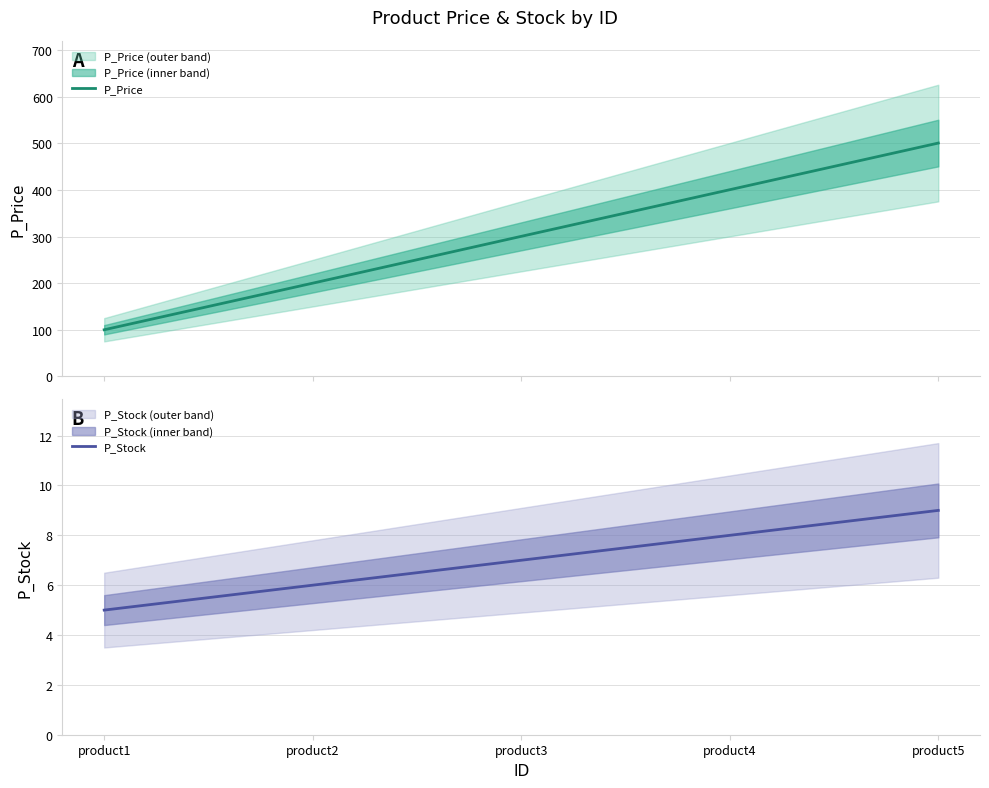

What is the minimum value for P_Stock?

5